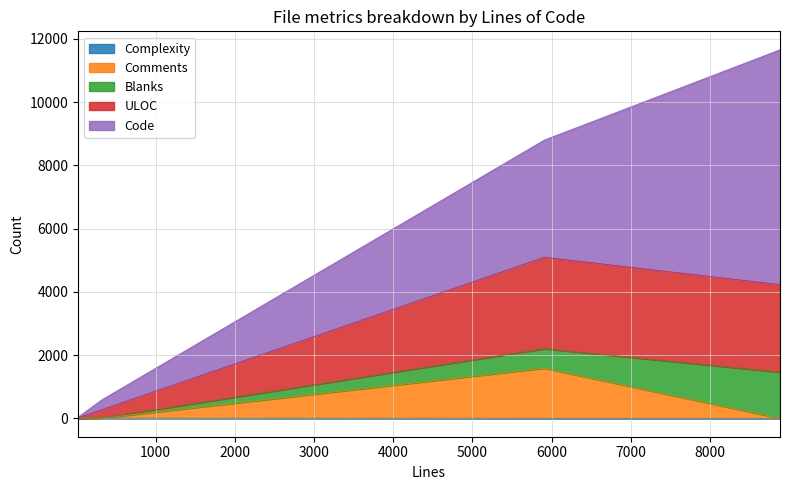

What is the greatest value displayed?

7424